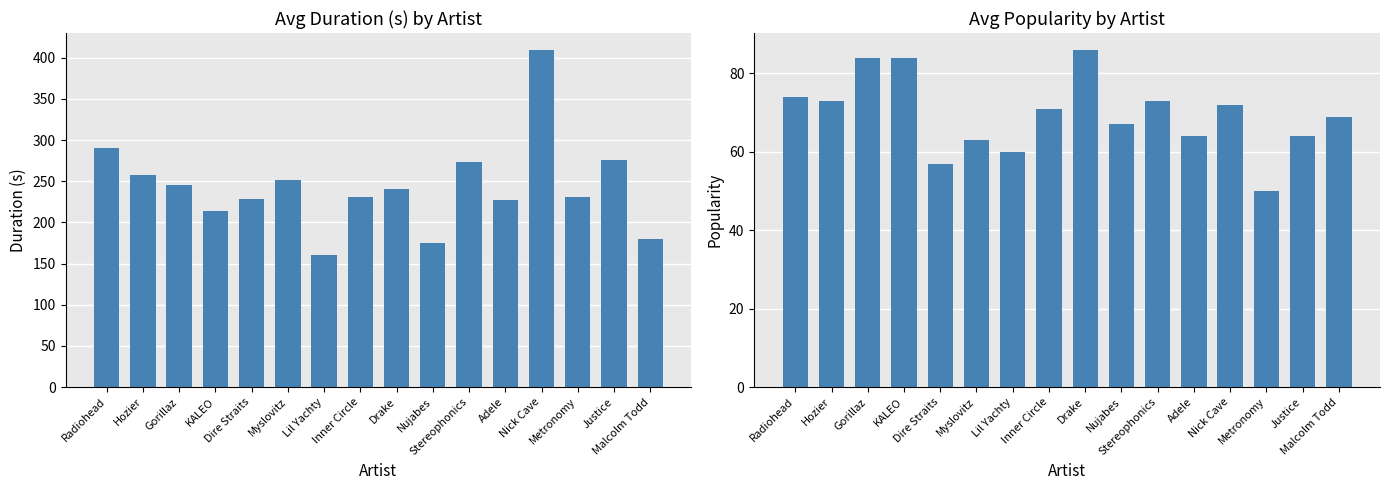

What is the approximate value of avg_popularity at Inner Circle?

71.0